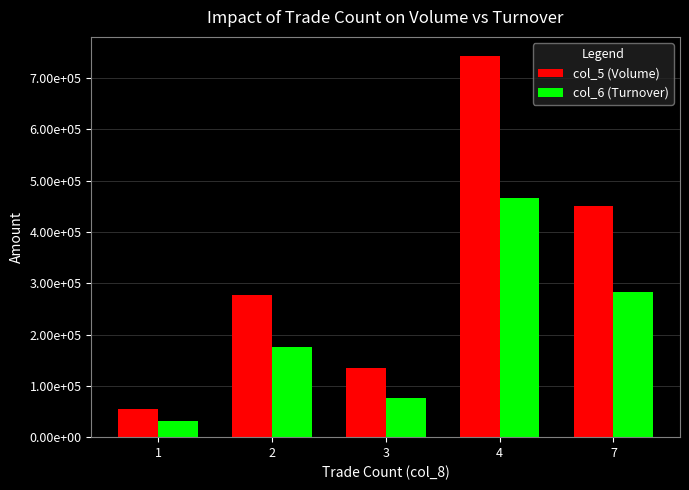

What value does the col_6 (Turnover) series have at 3, to the nearest 50?

75950